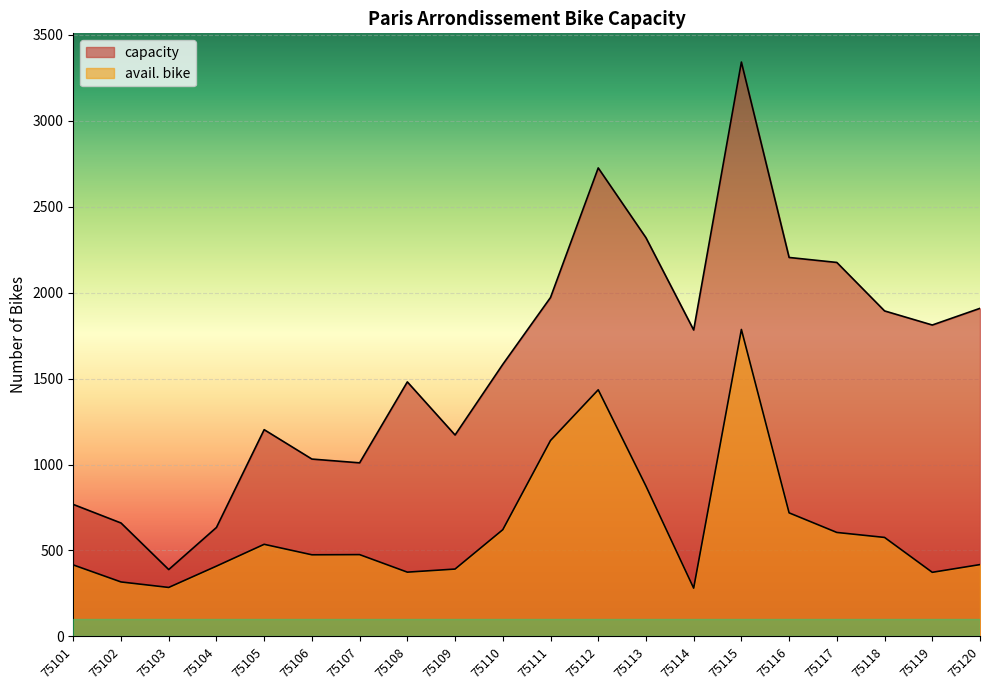

The value of avail. bike at 75114 is 82. True or false?

False